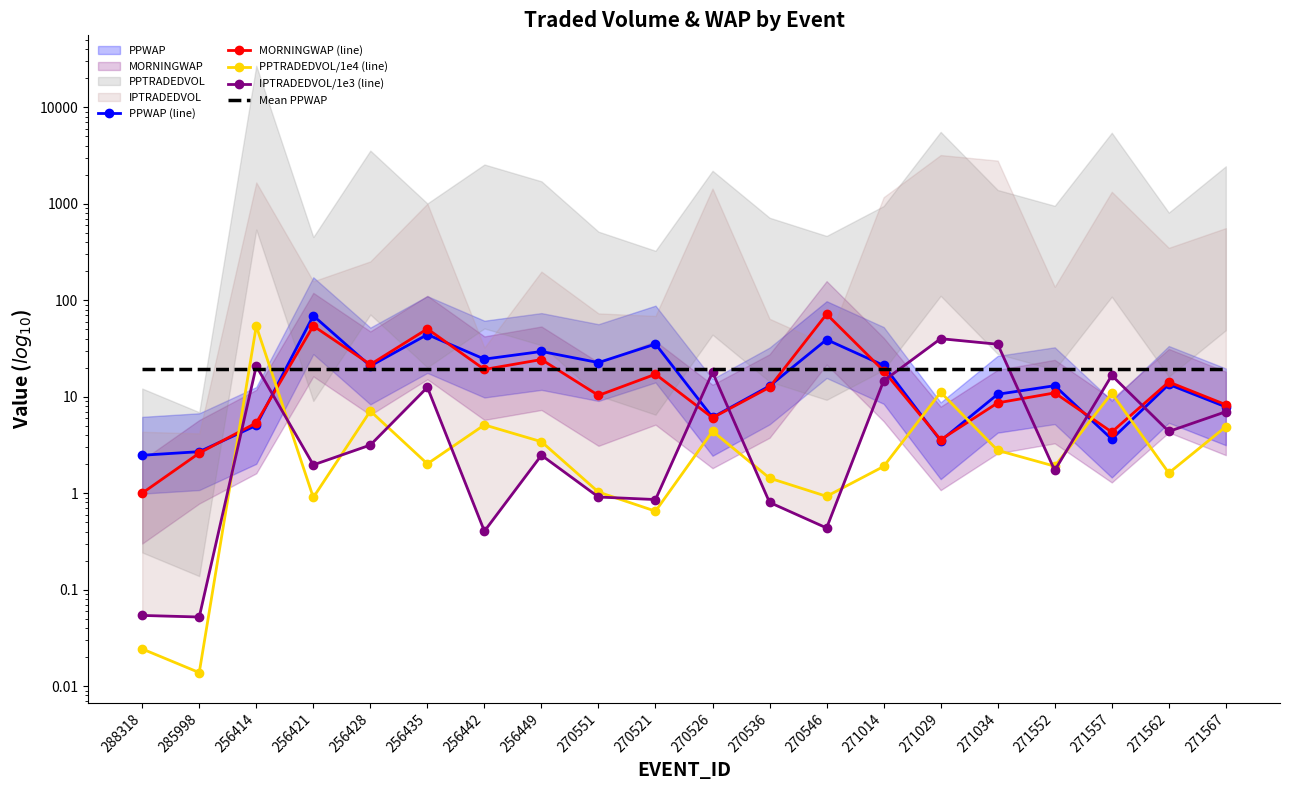

Which series has the largest total across all categories?

PPWAP (line)